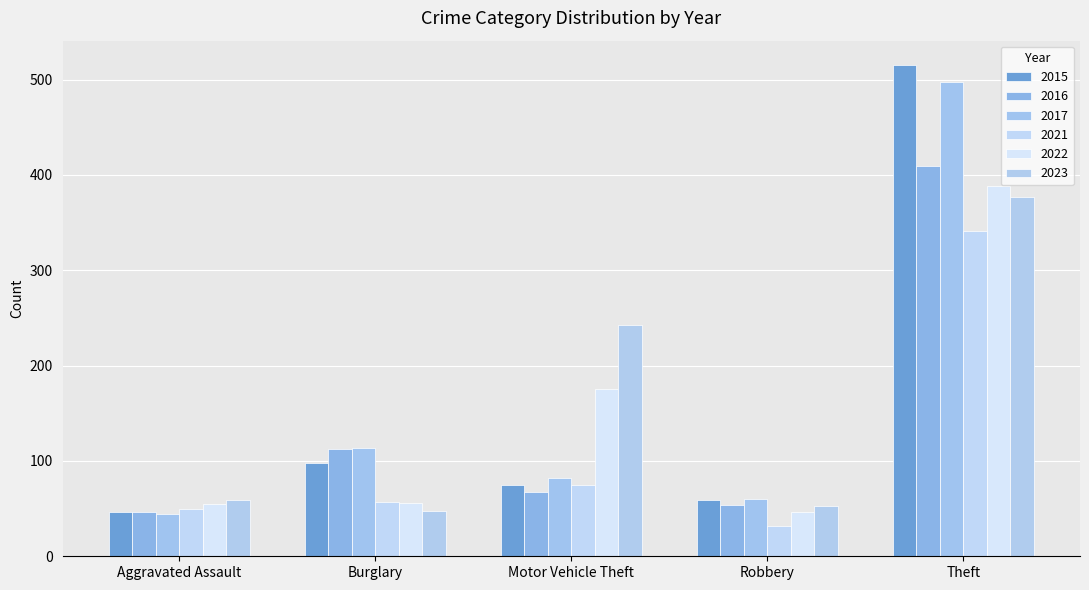

What are all the series names shown in the legend?

2015, 2016, 2017, 2021, 2022, 2023